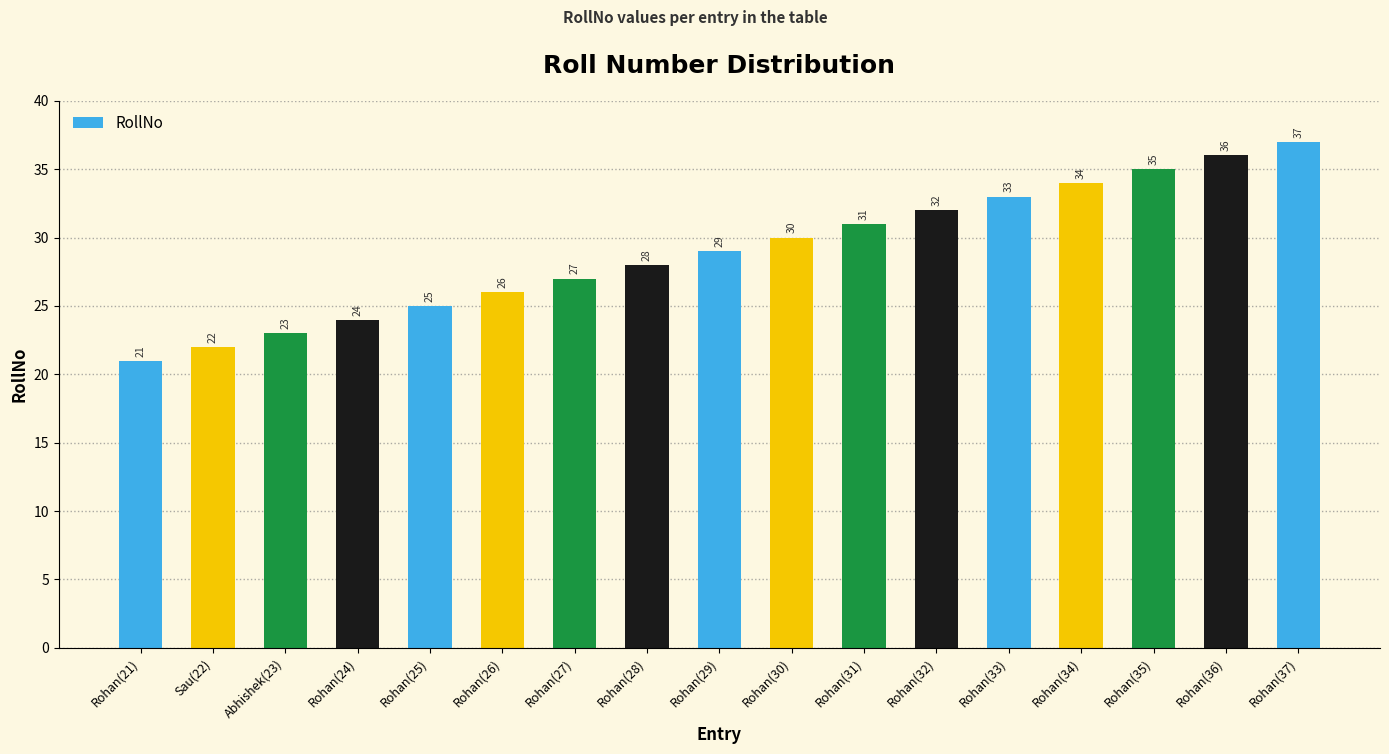

How many data points does each series have?

17